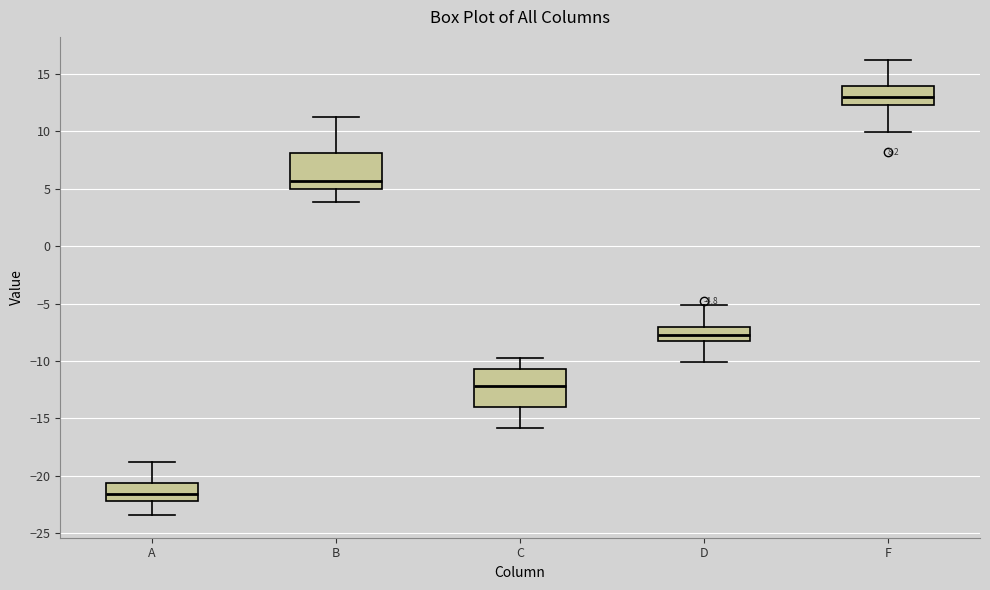

Which box's median line is the lowest?

A